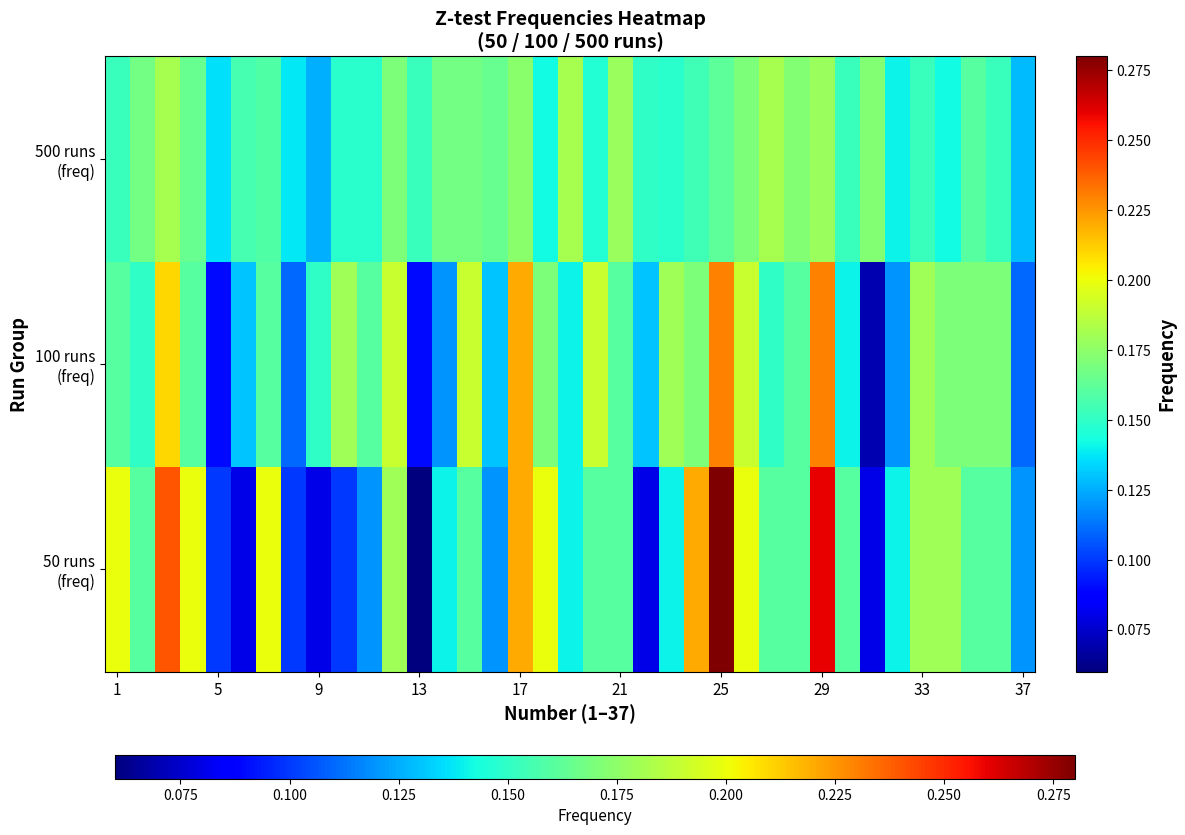

What is the maximum value shown in the chart?

0.3